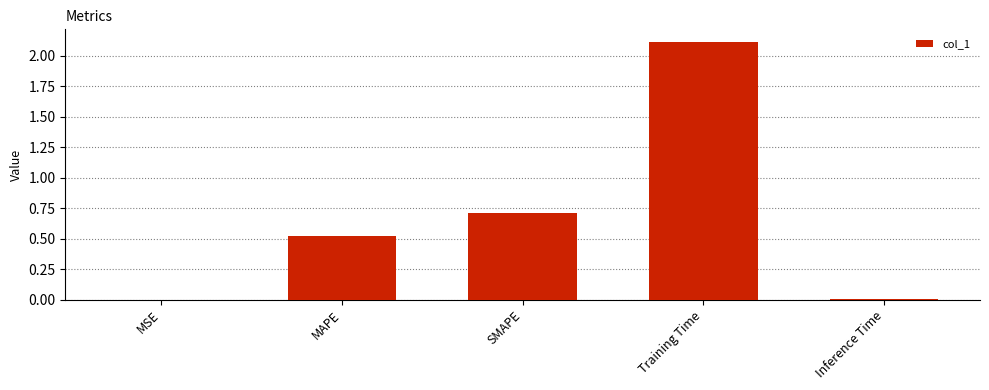

Count the number of categories in the chart.

5